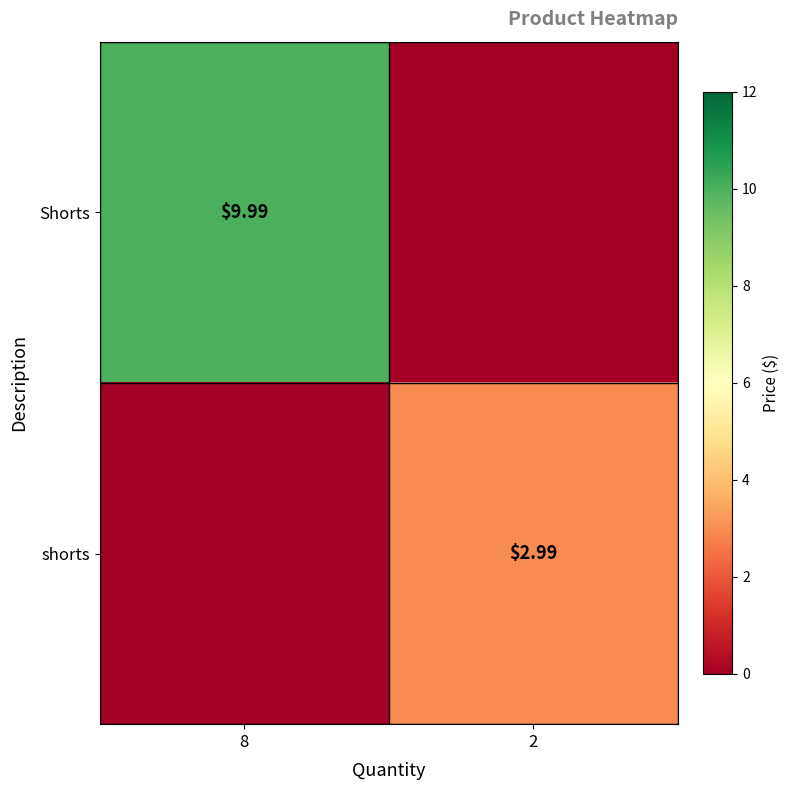

Rank the series by their average value, from highest to lowest.

Shorts, shorts